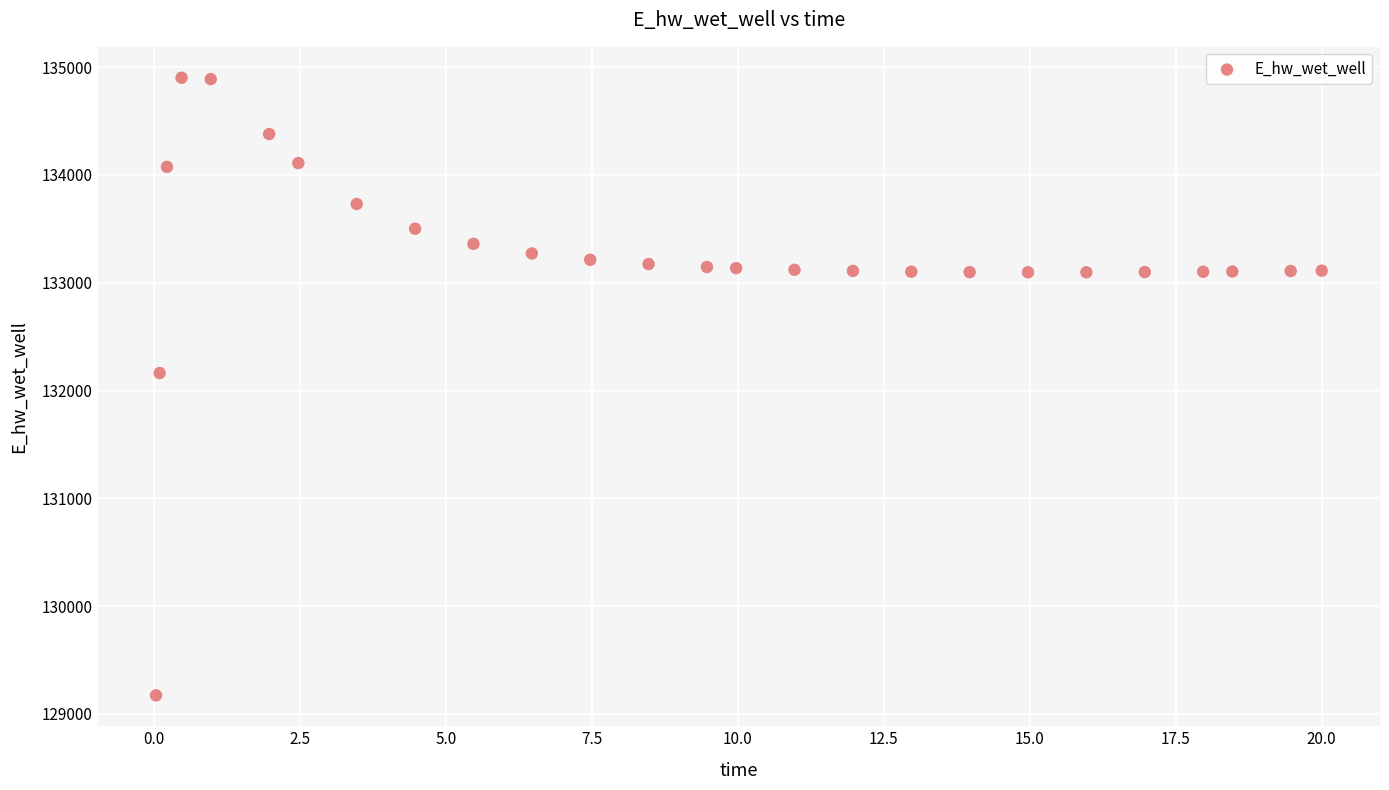

What is the range of X values (max minus min)?

20.0